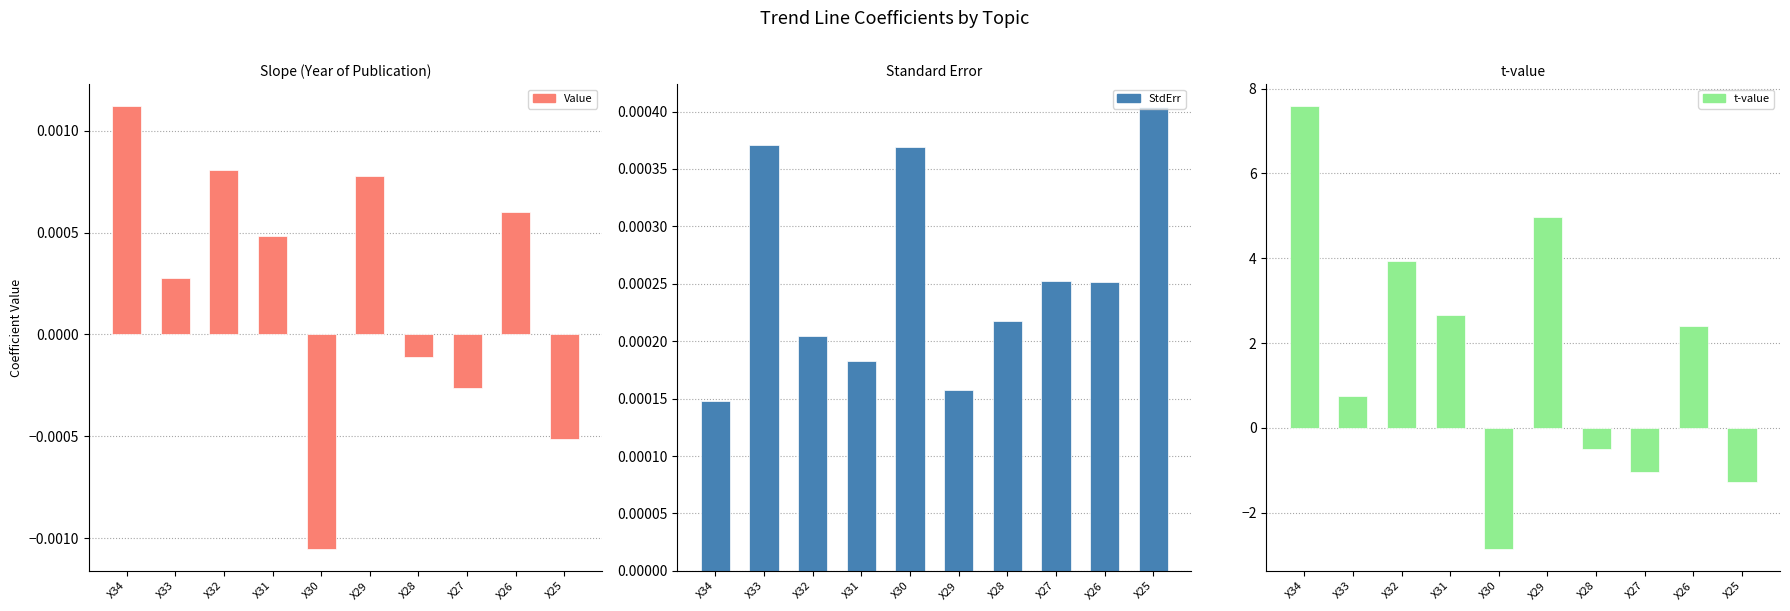

What is the maximum value for t-value?

7.6